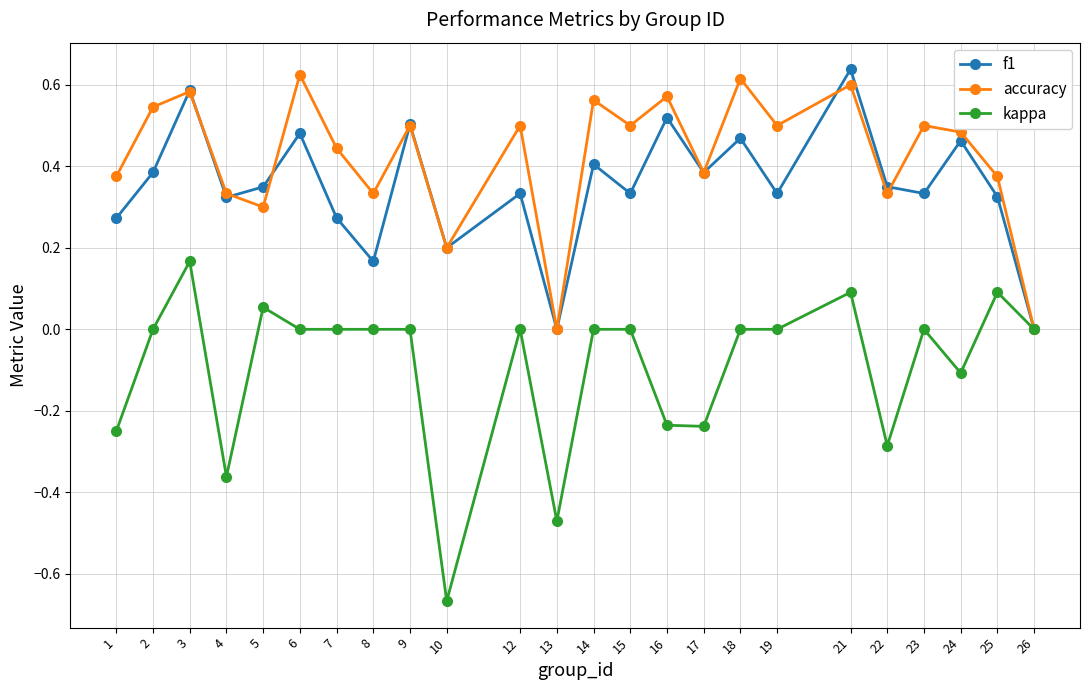

Is it true that f1 equals 0.5 at 24?

True